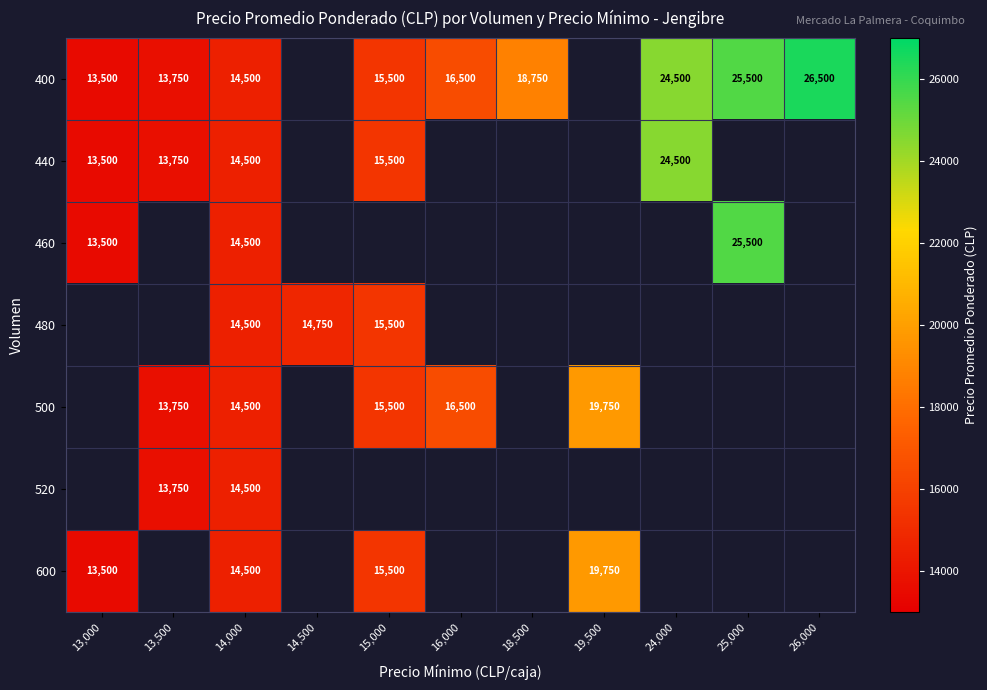

Is the value of 520 at 13,500 greater than the value of 600 at 14,000?

No